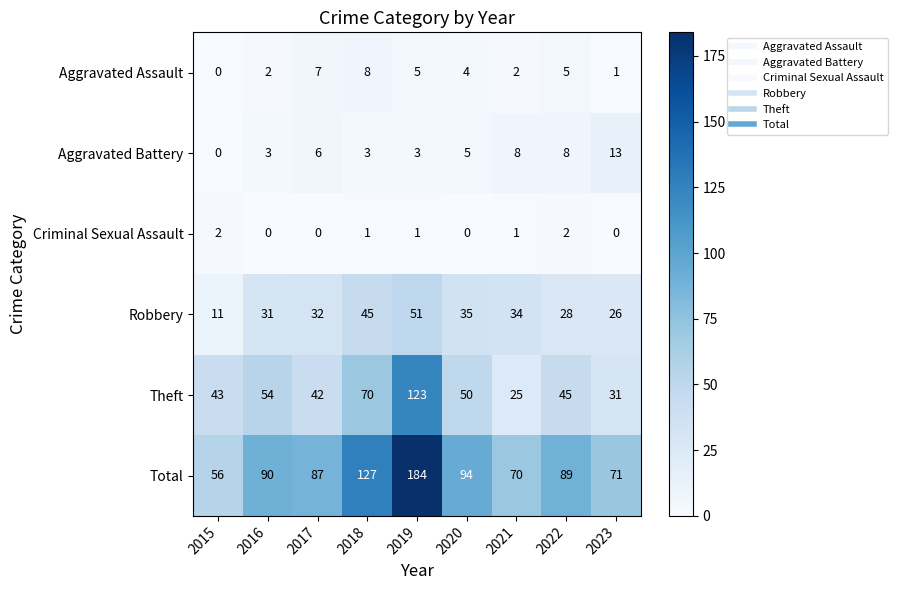

What is the sum of the Theft values at 2023 and 2016?

85